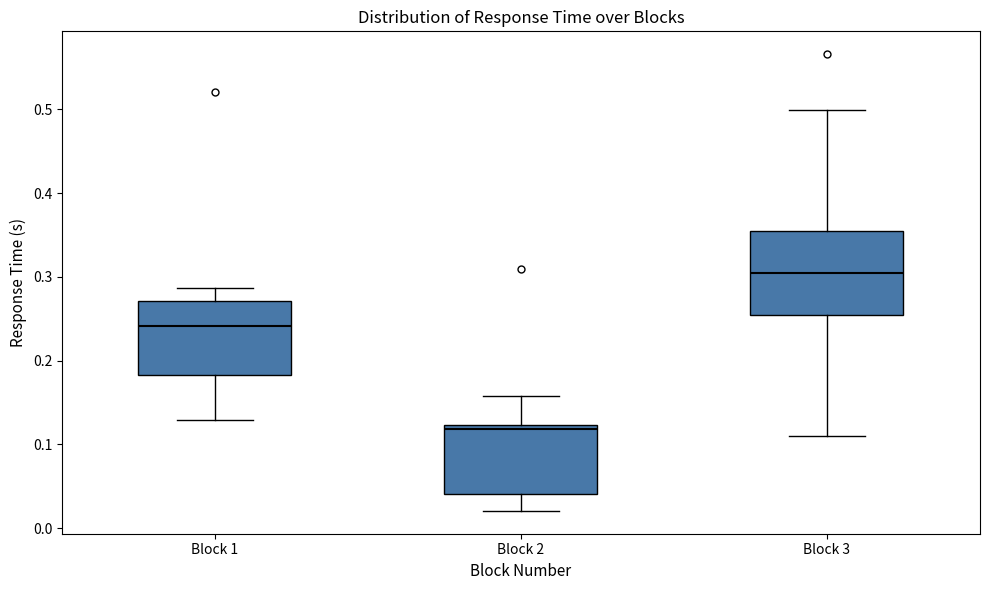

Comparing the boxes themselves (not the whiskers), which one is the tallest?

Block 3